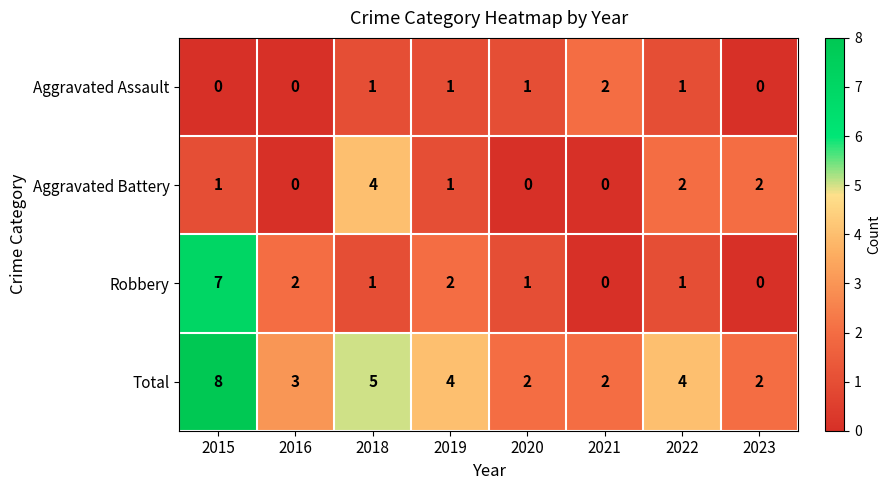

What is the maximum value shown in the chart?

8